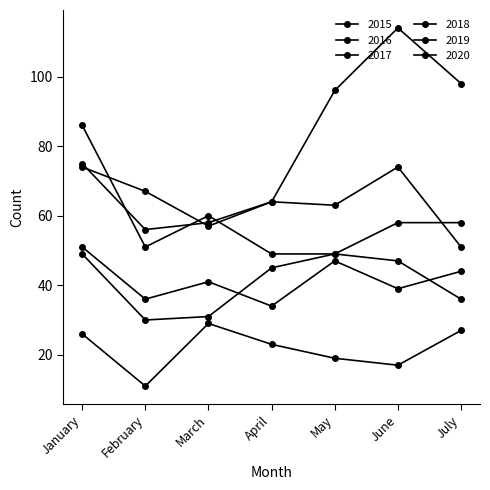

How many values in the 2015 series are below 23?

3